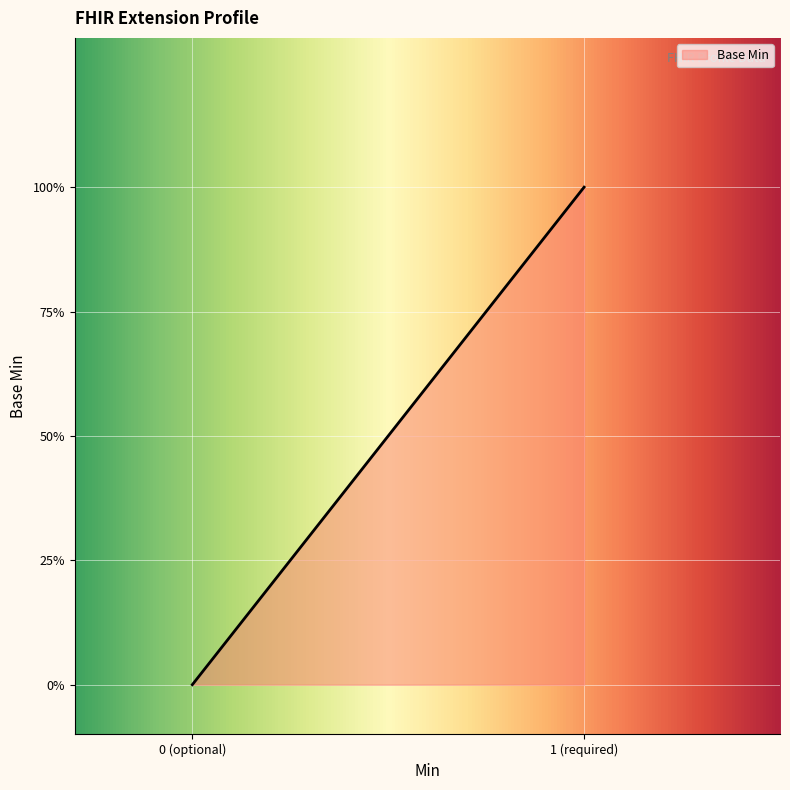

What is the sum of all values?

1